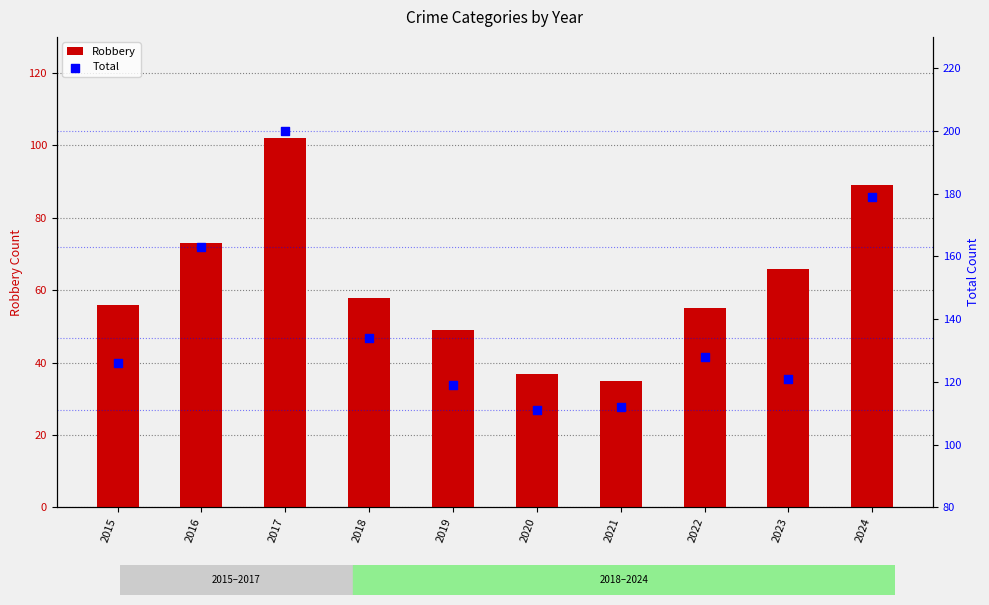

What are all the series names shown in the legend?

Robbery, Total